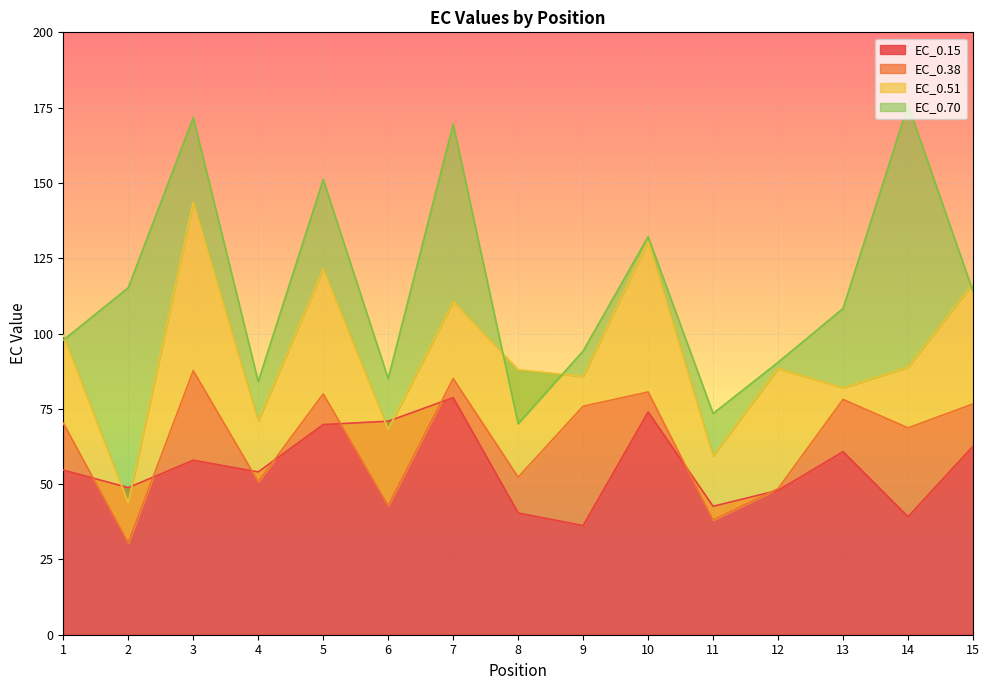

Is it true that EC_0.51 equals 110.6 at 7?

True